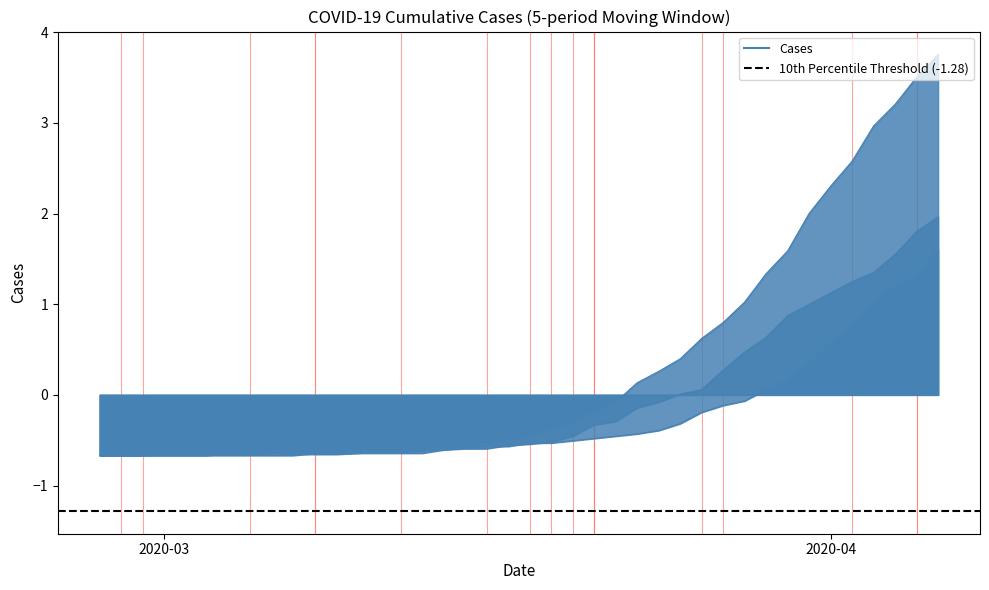

After their last crossing, which series has the higher values: 1 or 2?

2